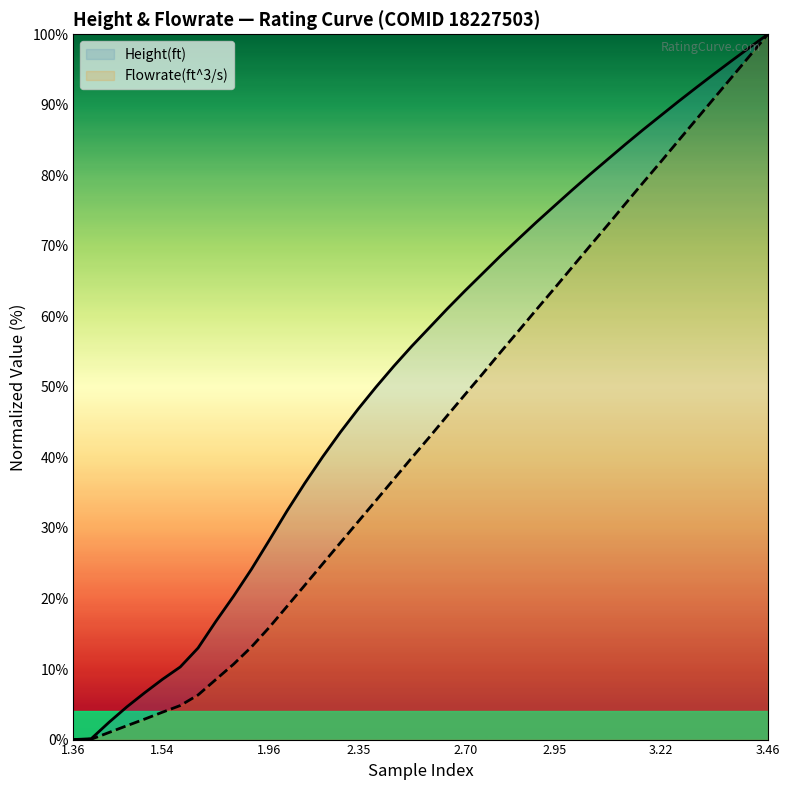

What is the difference between the maximum and second lowest values in the Flowrate(ft^3/s) series?

100.0